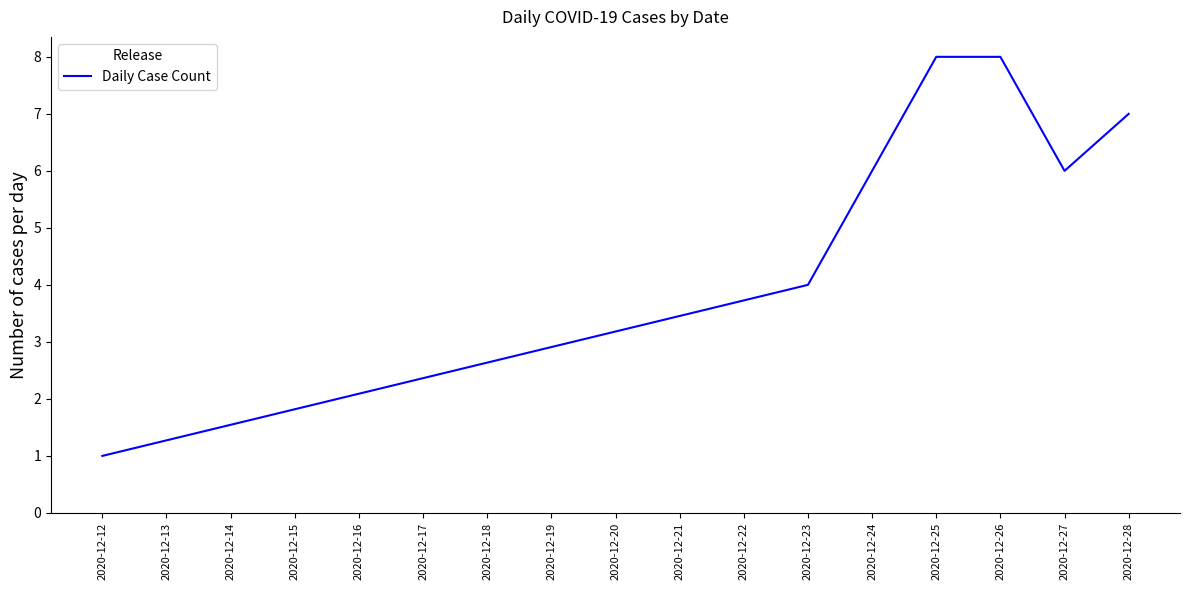

What is the difference between the maximum and minimum values?

7